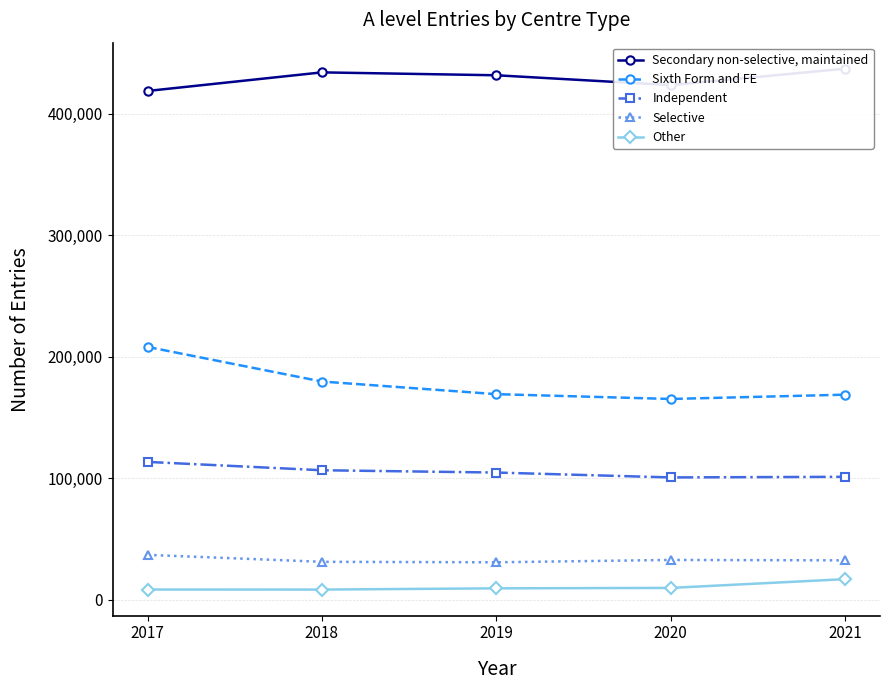

Which has a higher value, 2017 or 2018?

2018